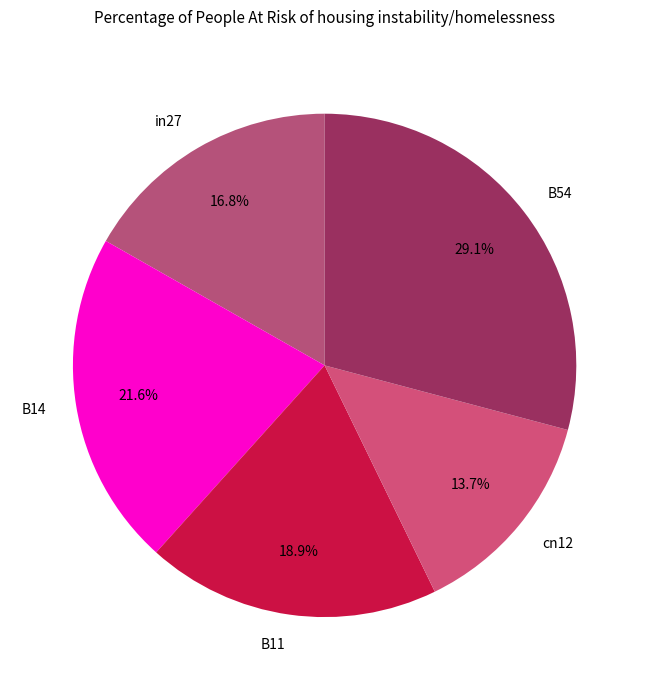

What percentage is the B14 slice, to the nearest percent?

22%